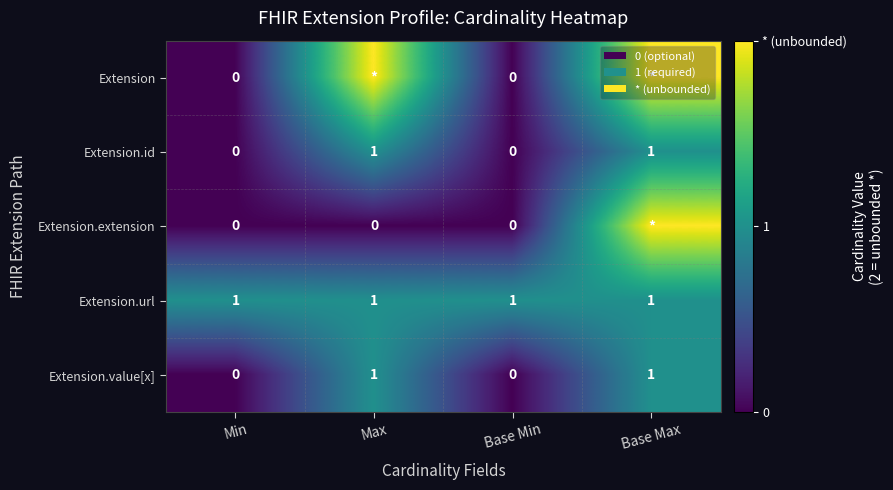

True or false: Extension.id has a value of 1 at Max.

True